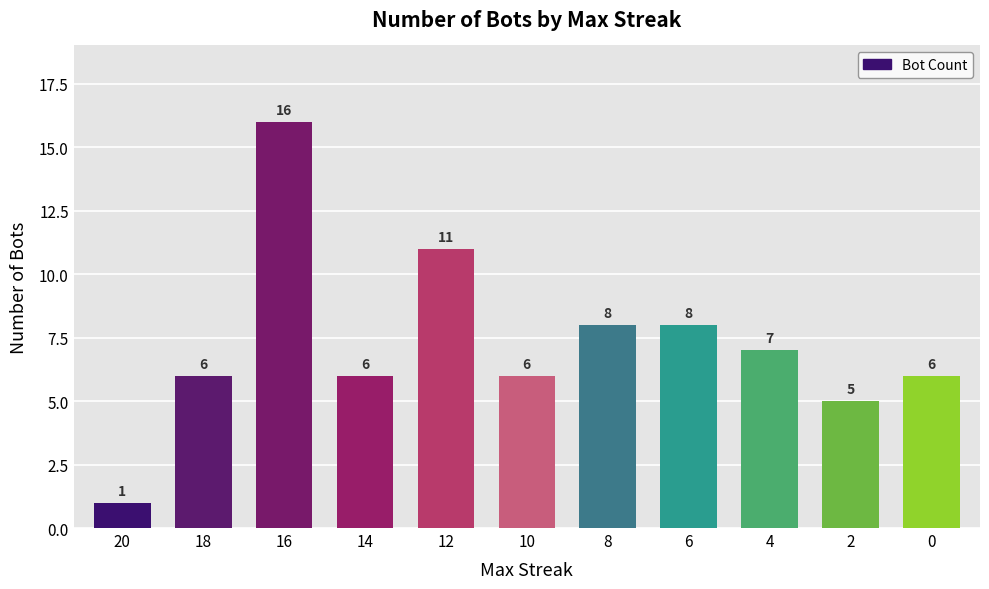

The chart shows a value of 8 at 6. True or false?

True